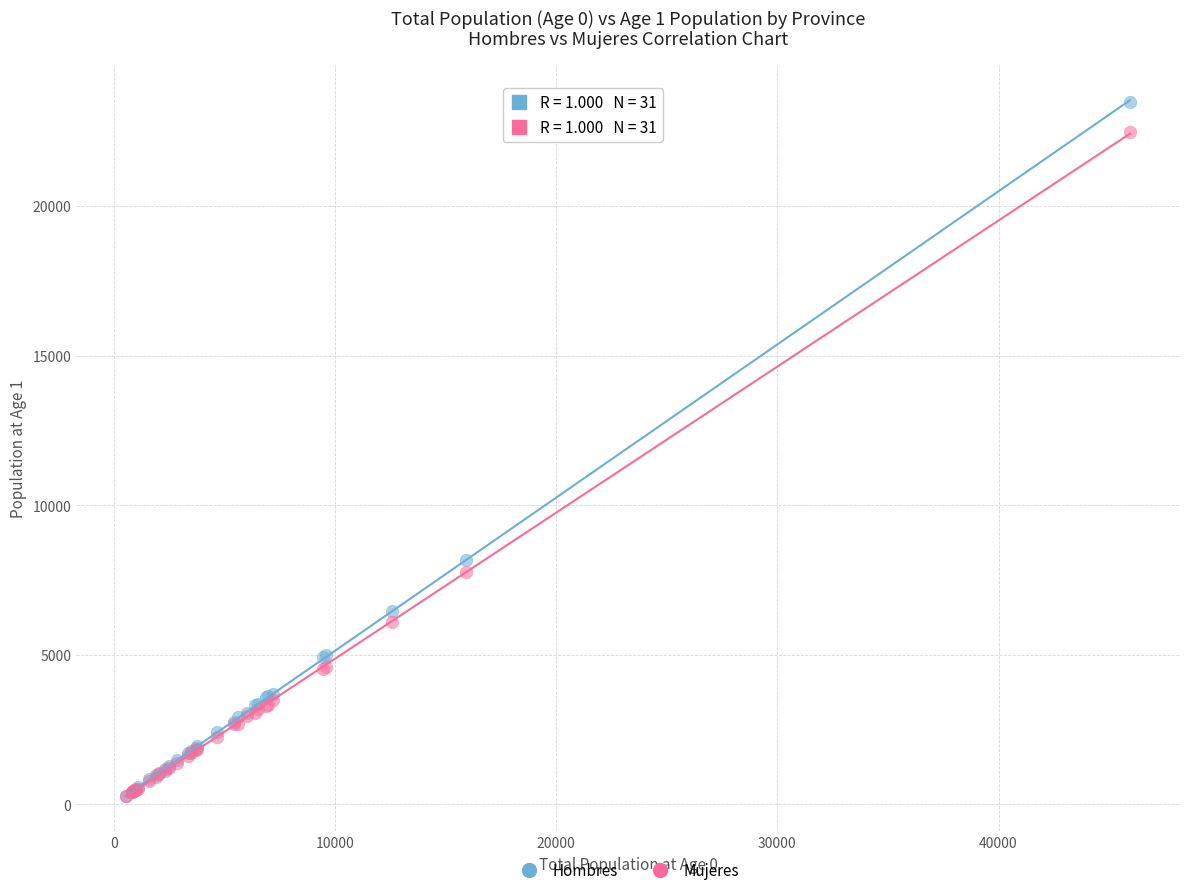

What are all the series names shown in the legend?

Hombres, Mujeres